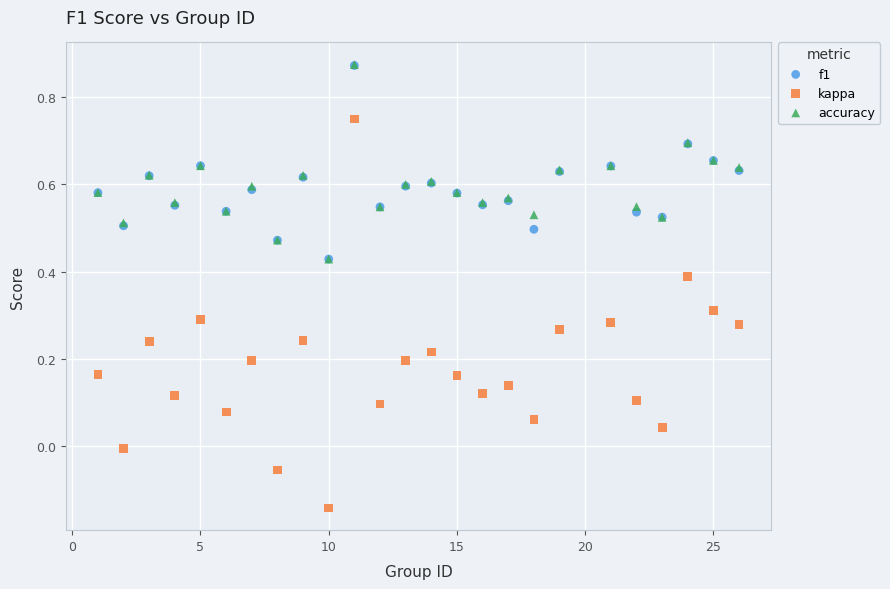

What are all the series names shown in the legend?

f1, kappa, accuracy